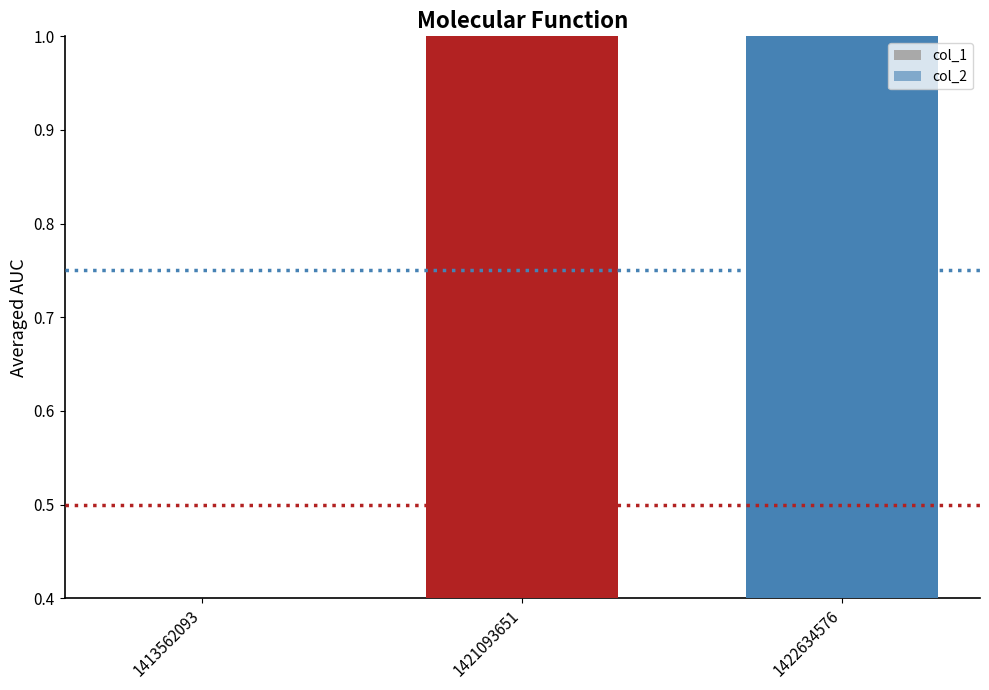

How many data points in col_1 are less than 1?

1